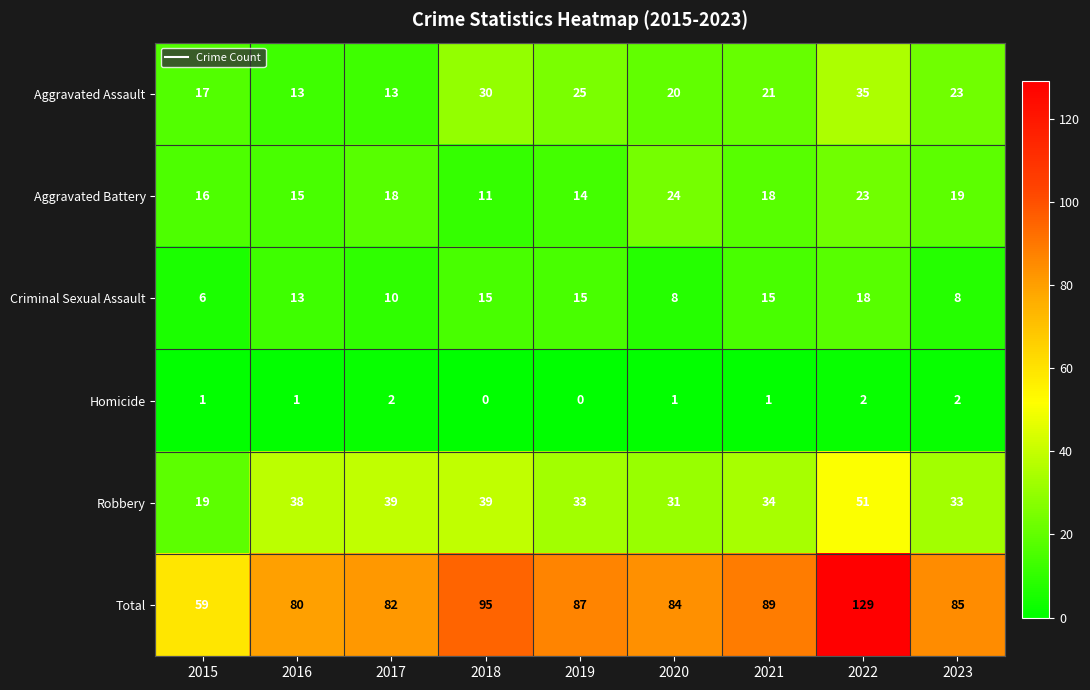

Is the value of Aggravated Battery at 2020 greater than the value of Homicide at 2016?

Yes